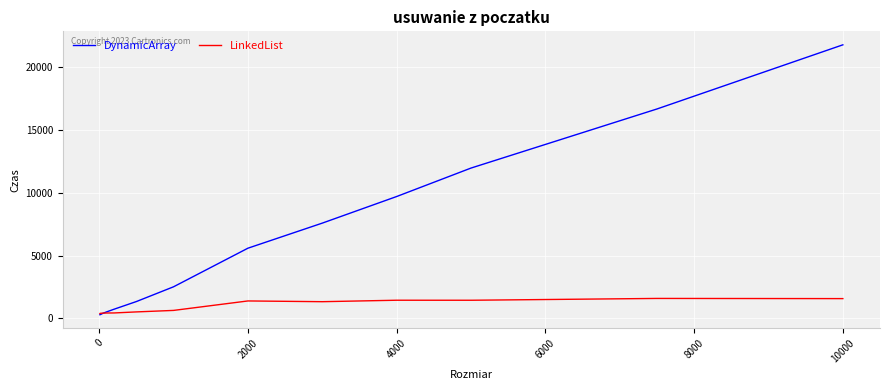

Which series has the largest range (max minus min)?

DynamicArray